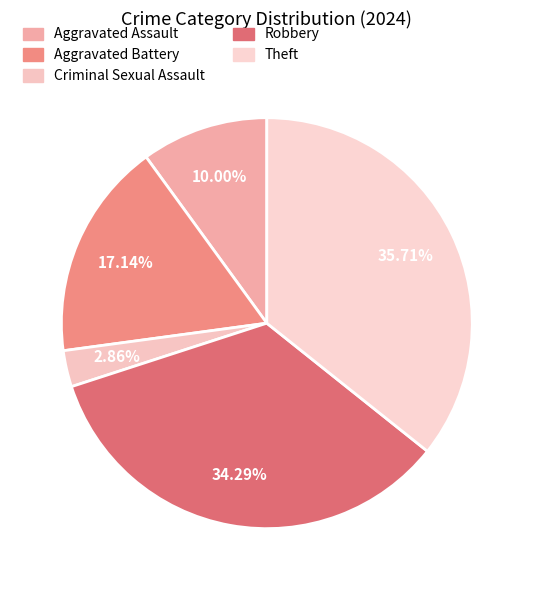

Count the number of slices in the pie.

5